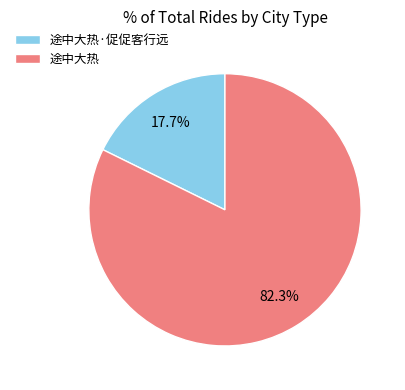

To the nearest percent, what is the difference between the 途中大热 and 途中大热·促促客行远 slice percentages?

65%